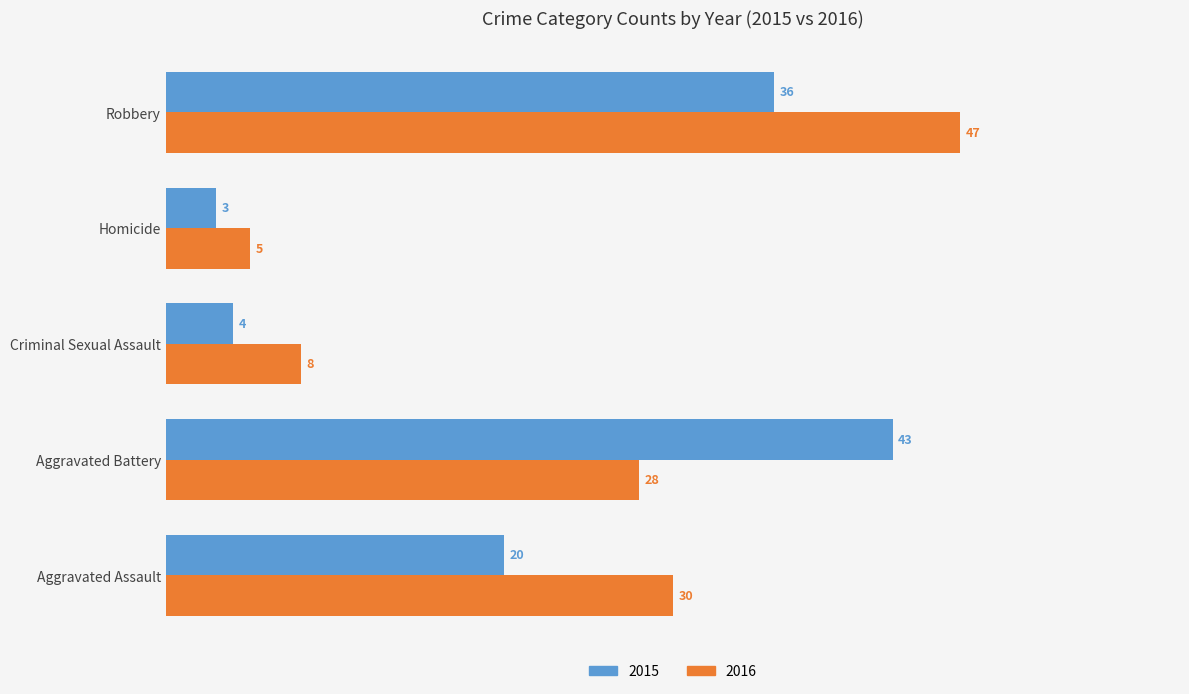

Between Aggravated Assault and Robbery, which series saw the biggest shift?

2016